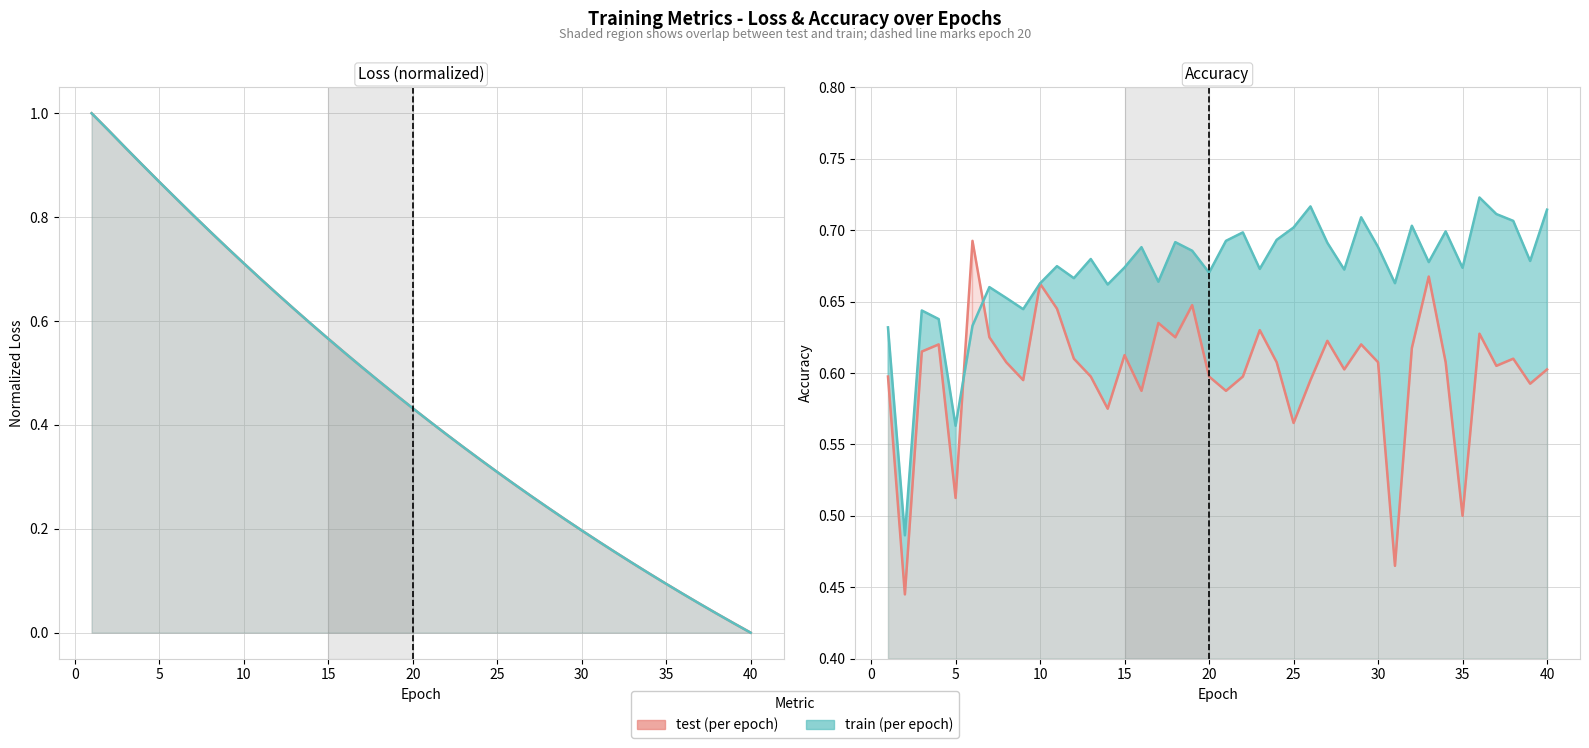

What is the value of the train_loss_line point at the 37th from the left?

0.1